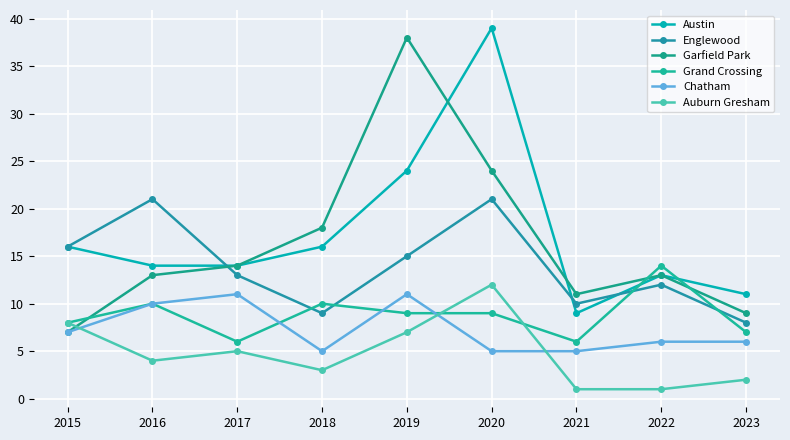

List the labels in order of Englewood value, largest first.

2016, 2020, 2015, 2019, 2017, 2022, 2021, 2018, 2023